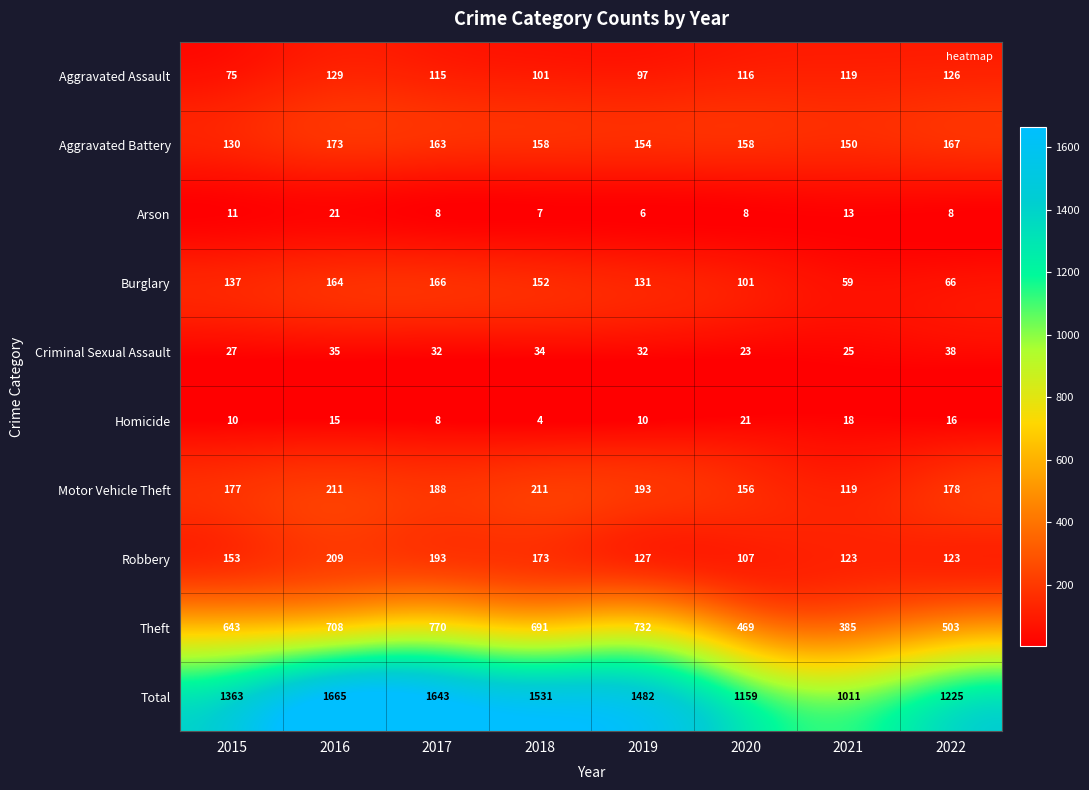

At which category is the sum across all series the highest?

2016